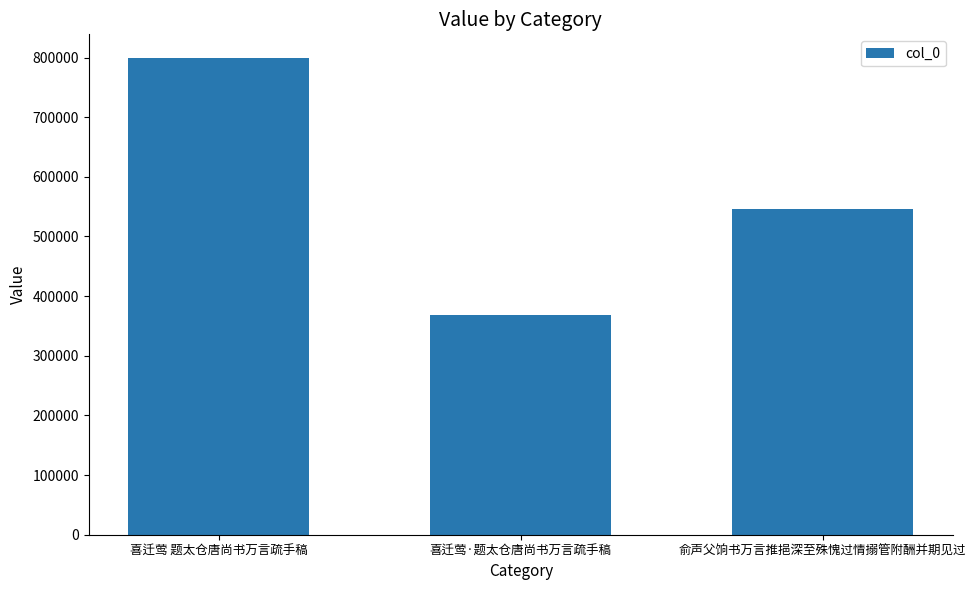

Rank the categories by value from lowest to highest.

喜迁莺·题太仓唐尚书万言疏手稿, 俞声父饷书万言推挹深至殊愧过情搦管附酬并期见过, 喜迁莺 题太仓唐尚书万言疏手稿